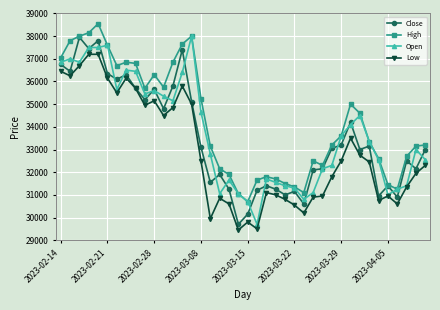

What is the value of the Low point at the 16th from the left?

32500